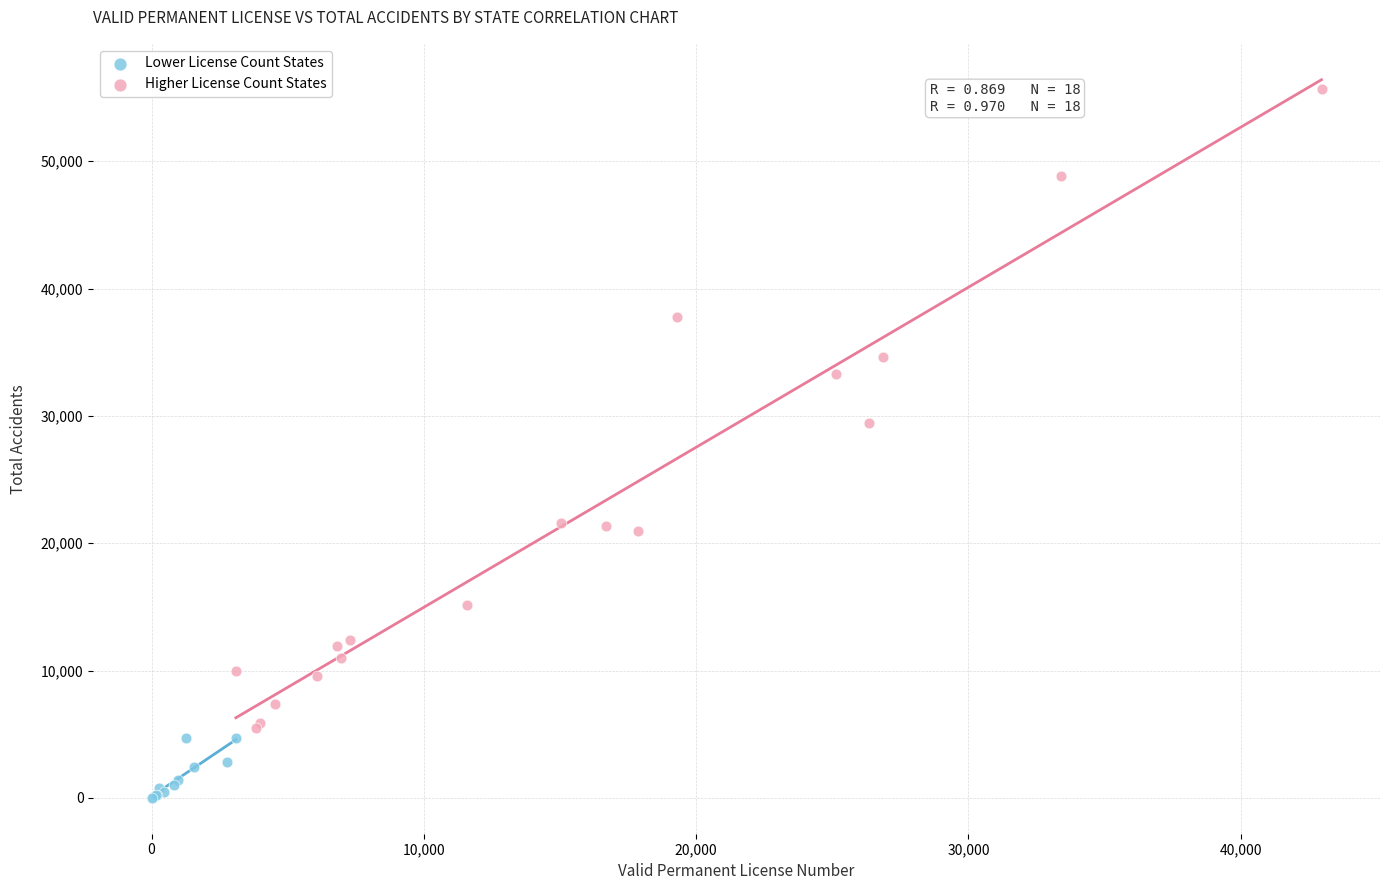

Which series contains the highest Y value?

Higher License Count States